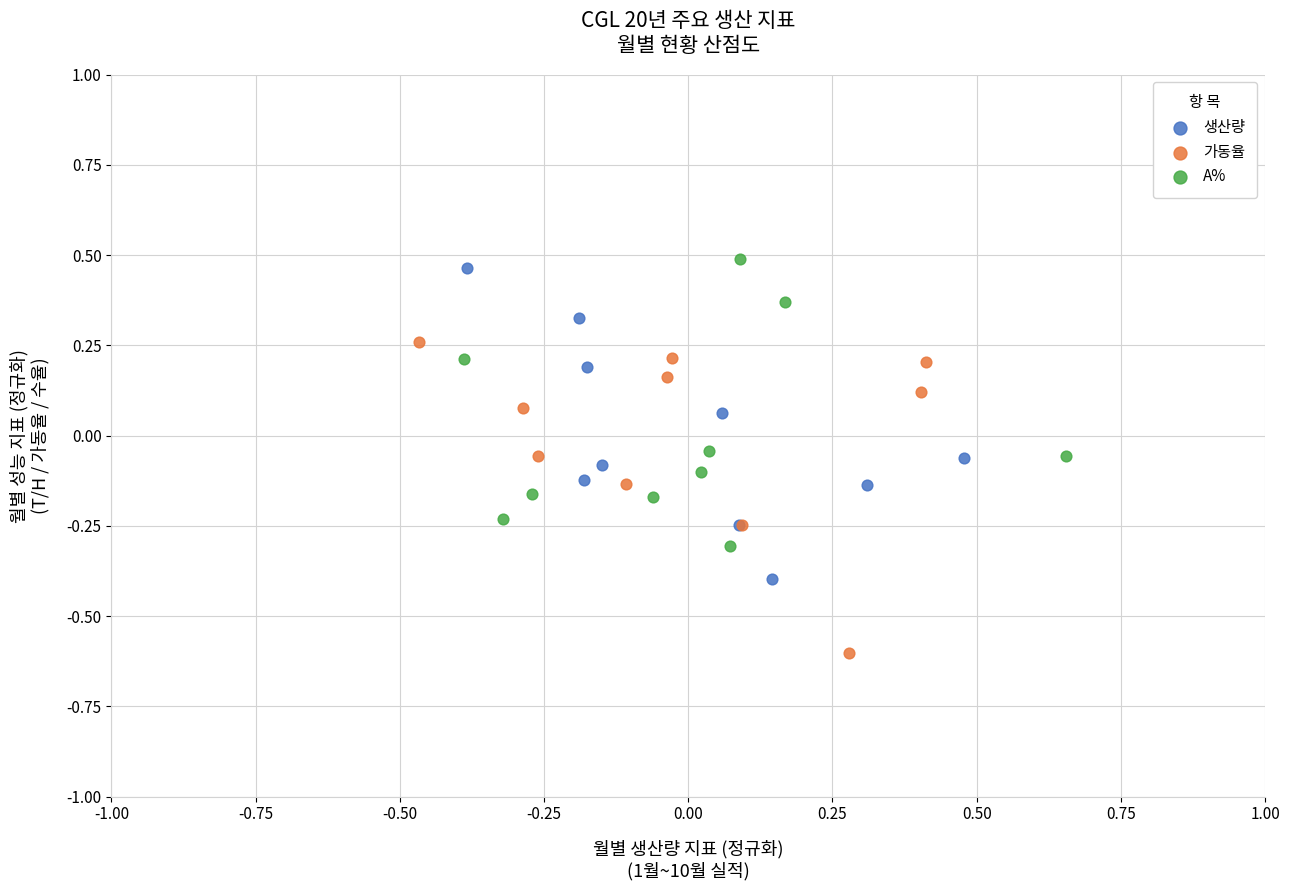

Which series contains the lowest Y value?

가동율